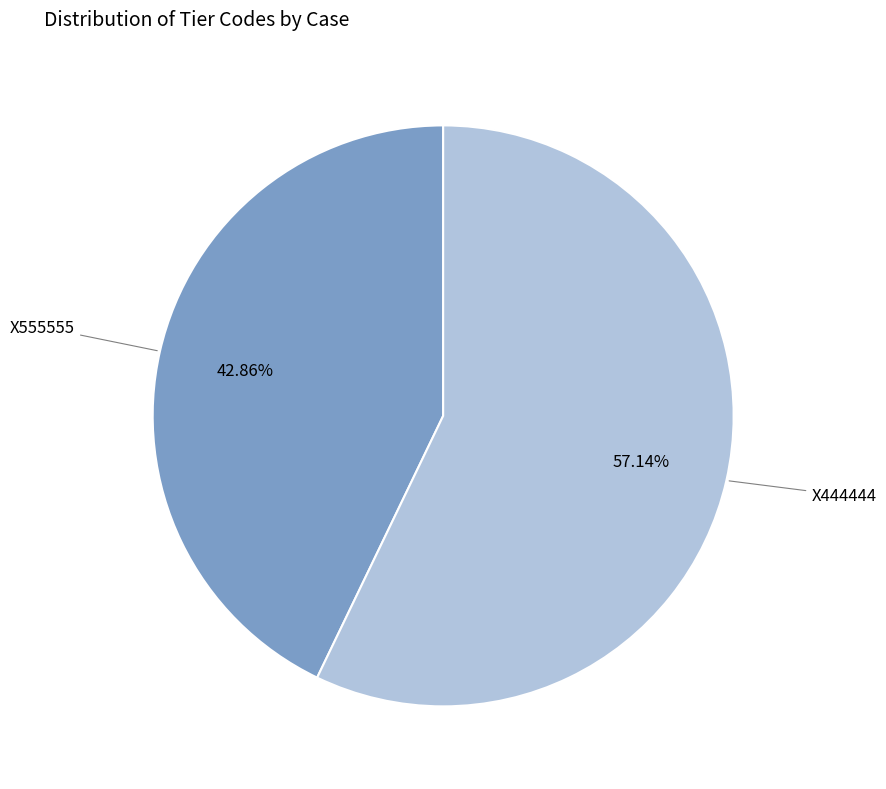

Does any single category account for the majority?

Yes